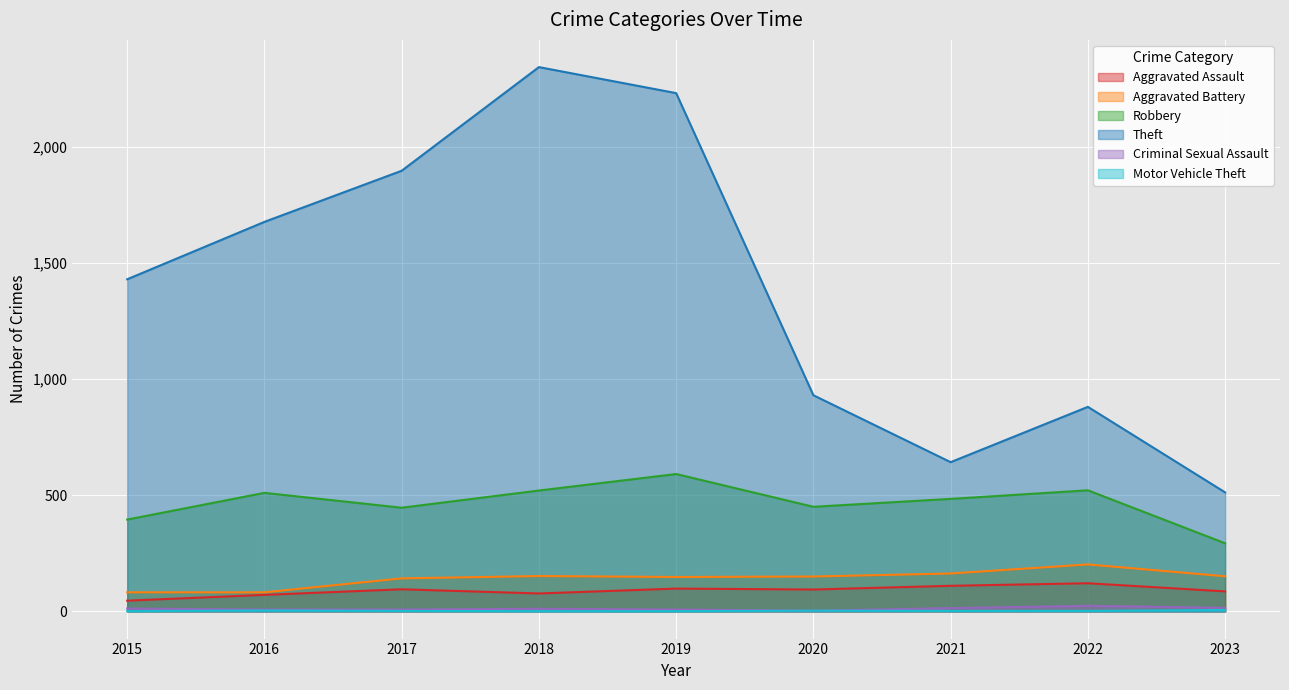

What is the sum of all Aggravated Assault values?

798